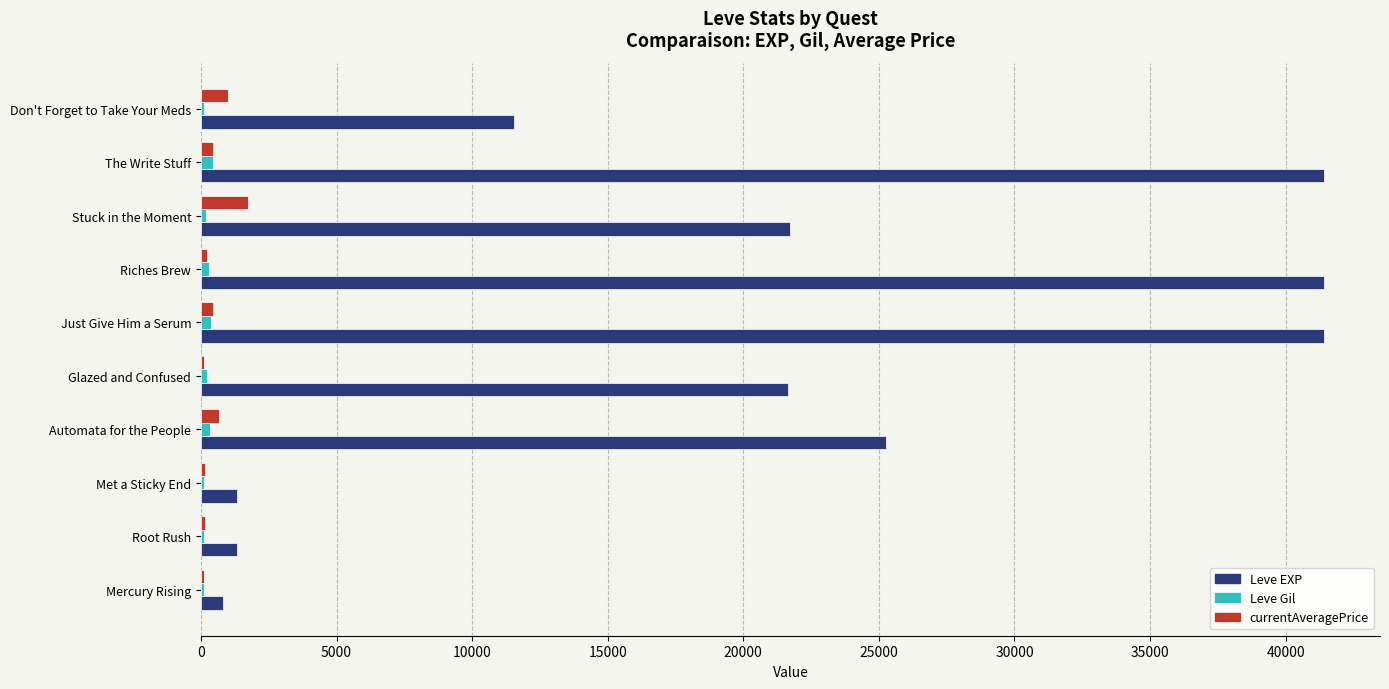

Which series has the widest spread of values?

Leve EXP